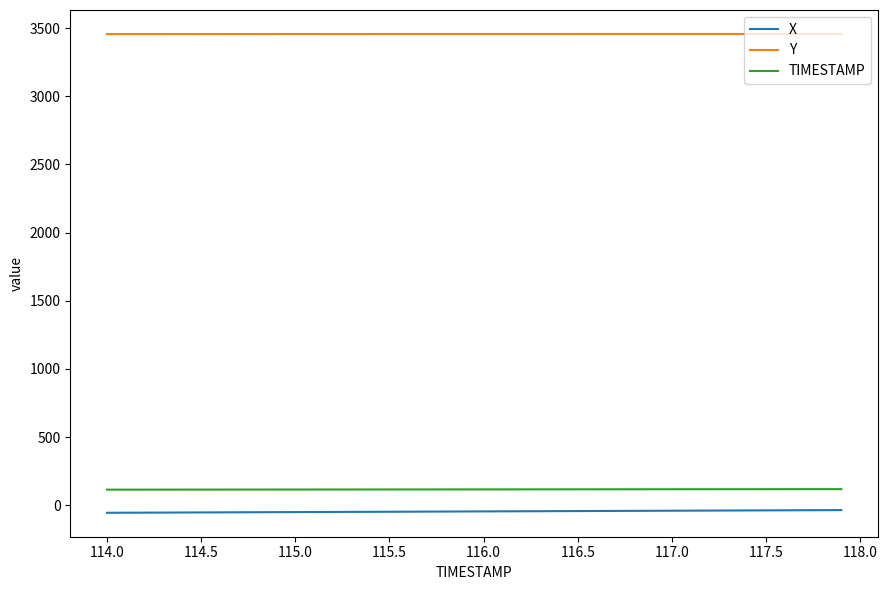

Which series has the largest total across all categories?

Y